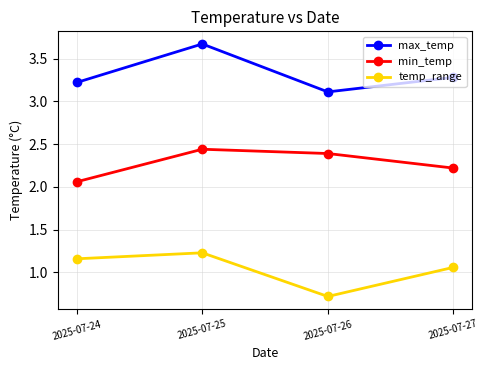

At which category is the sum across all series the highest?

2025-07-25